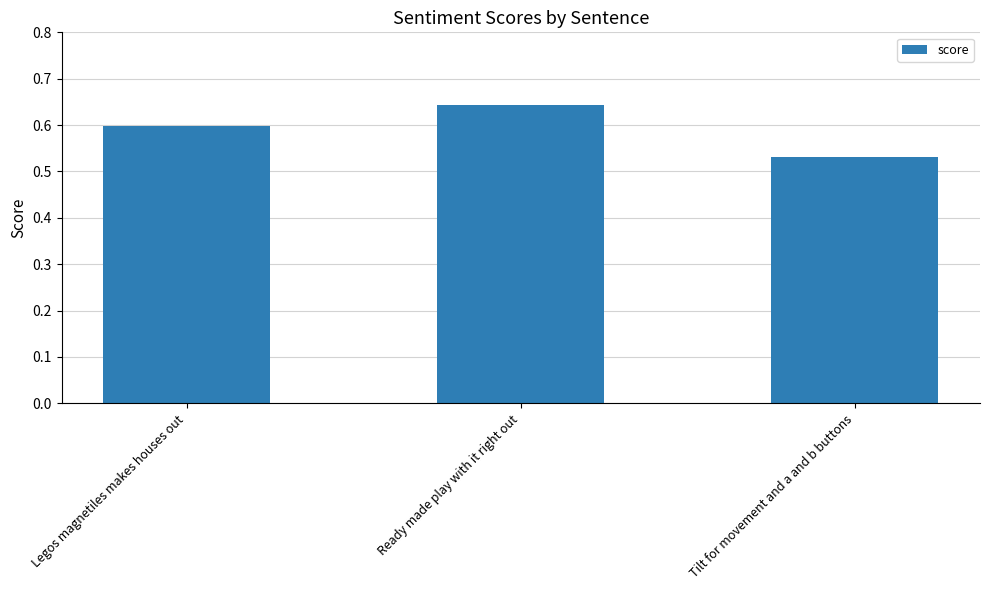

At which label is the value closest to 0?

Tilt for movement and a and b buttons